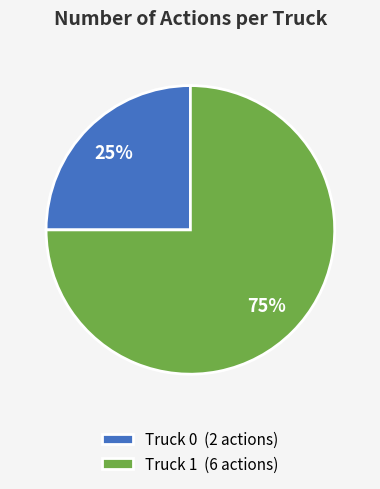

What percentage is the Truck 0 slice, to the nearest percent?

25%